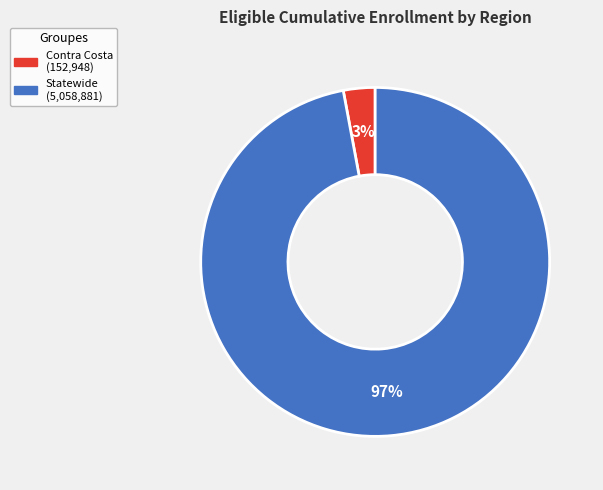

What is the smallest slice in the pie chart?

Contra Costa